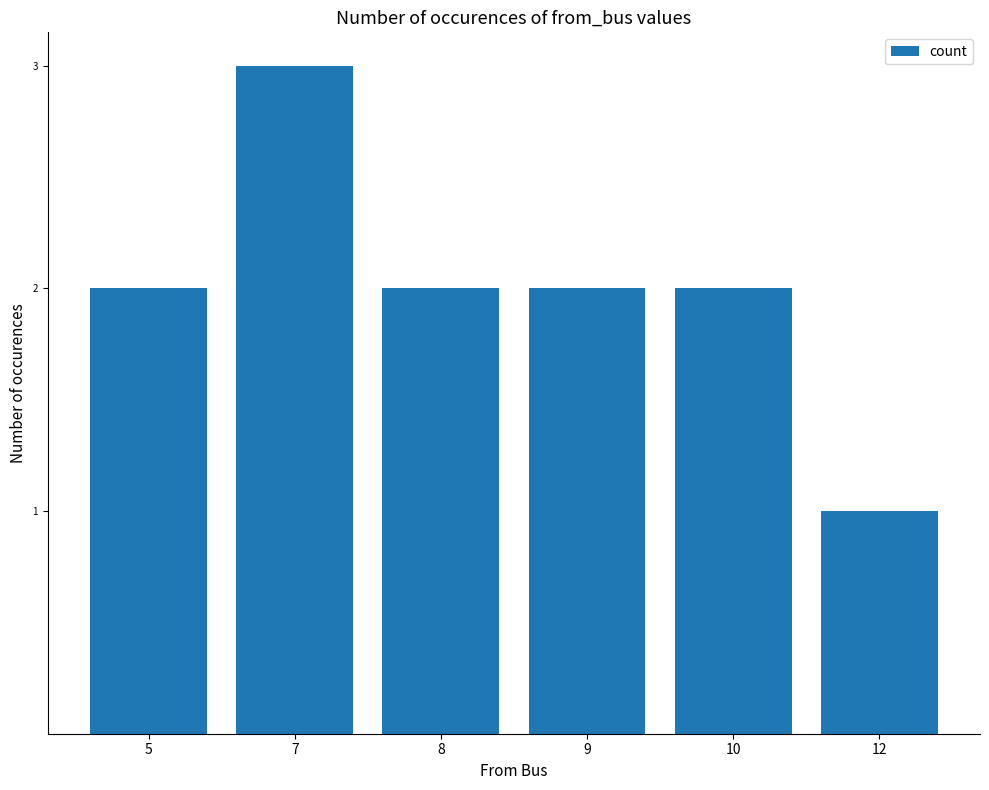

What is the sum of all values?

12